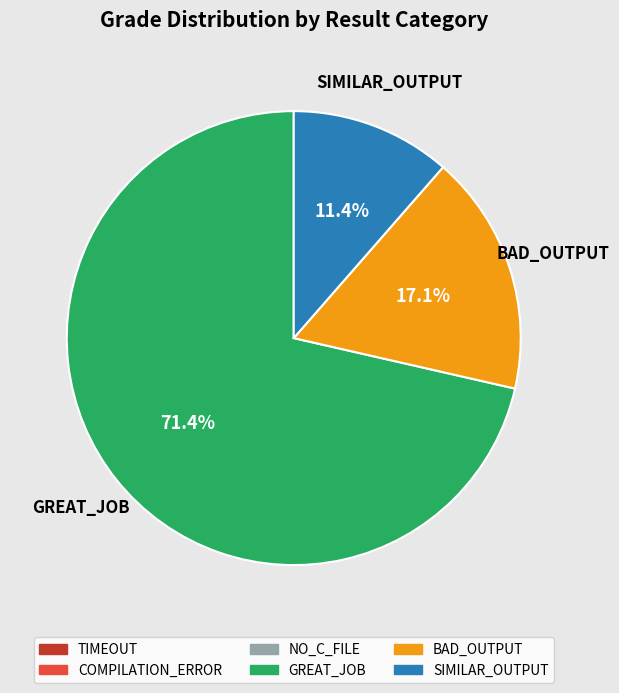

To the nearest percent, what is the difference between the largest and smallest slice percentages?

60%